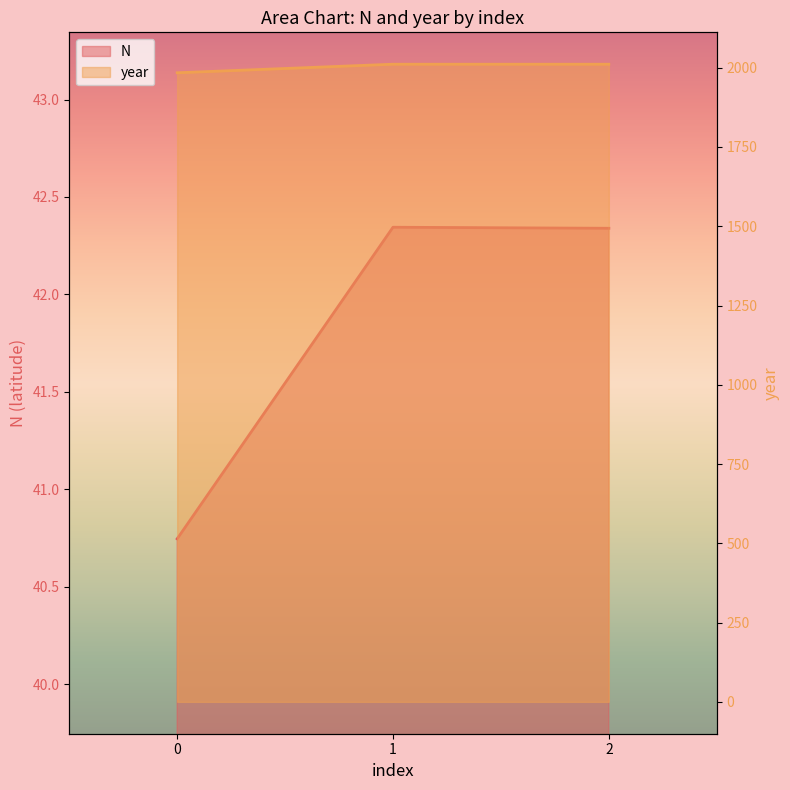

Is it true that N equals 40.7 at 0?

True